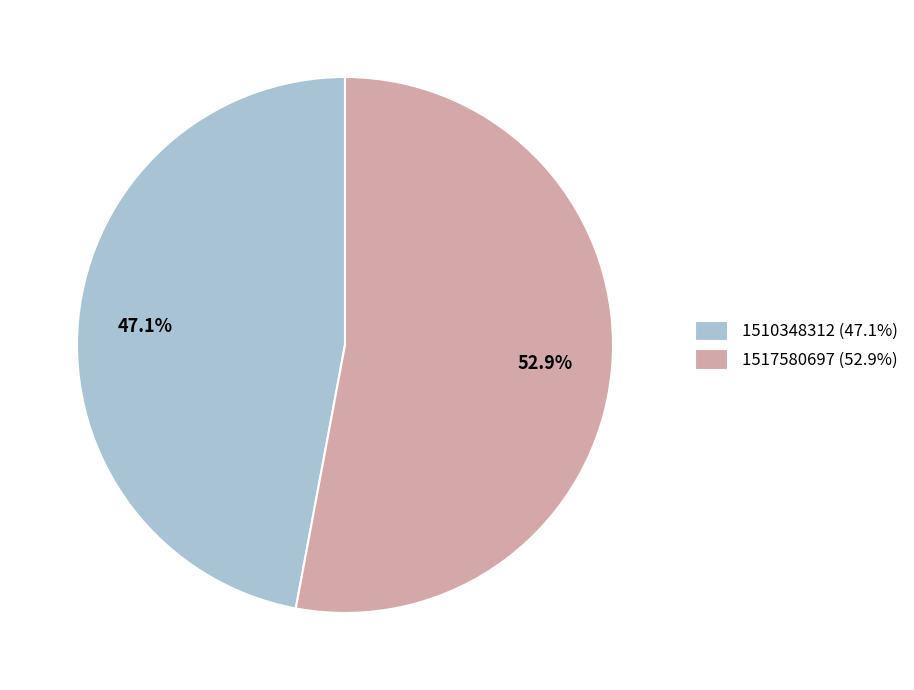

How many slices are in this pie chart?

2